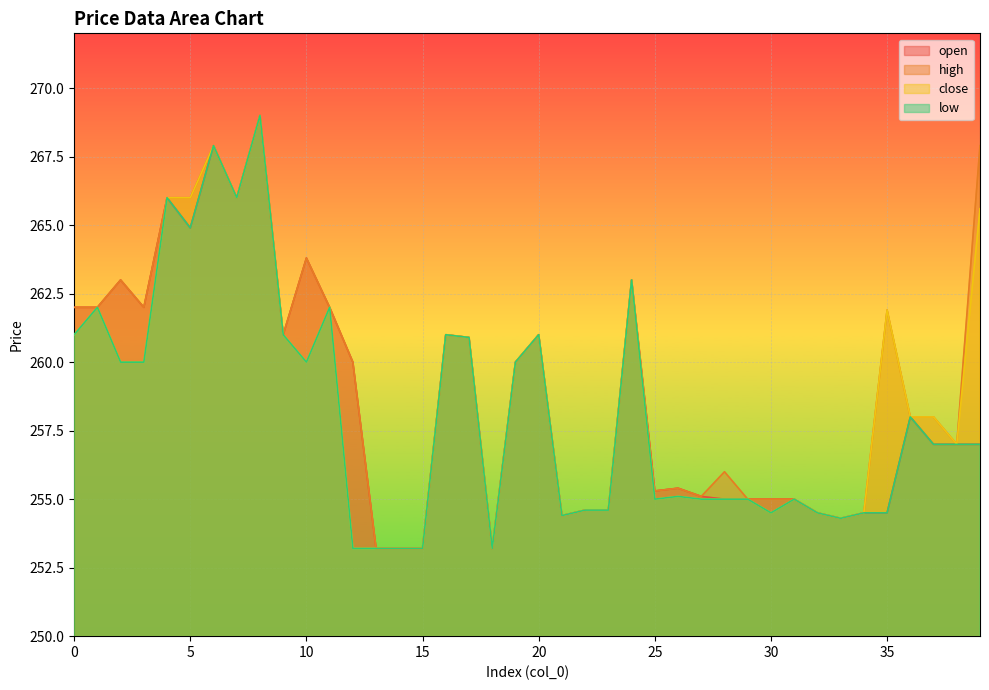

Is the value of low at 16 greater than the value of high at 8?

No